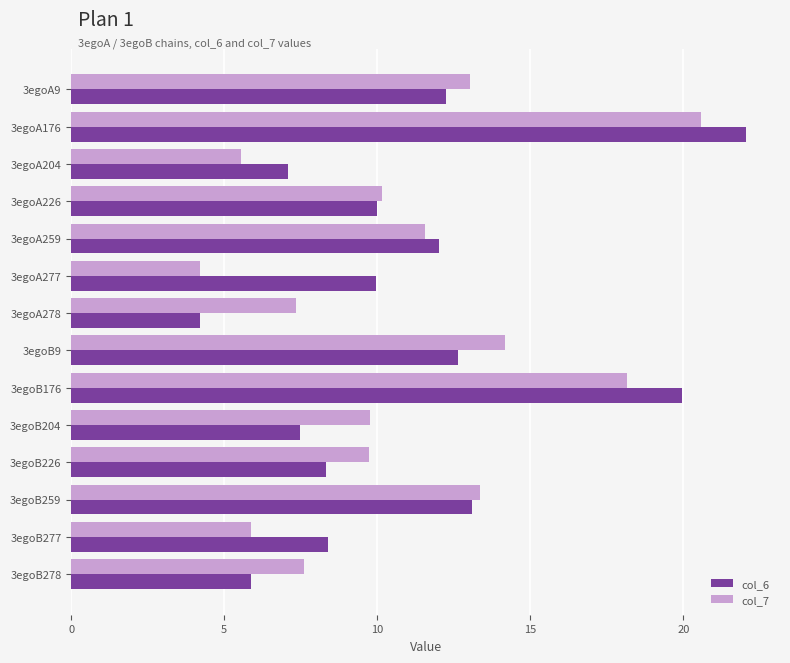

How many data points in col_7 are less than 10?

7